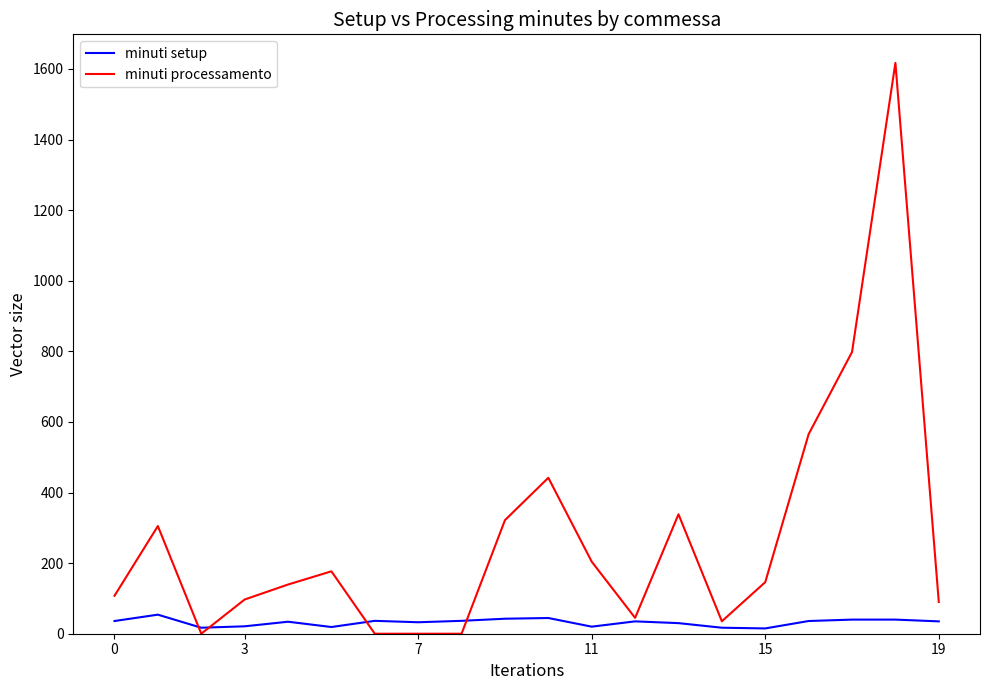

Which series has the largest range (max minus min)?

minuti processamento